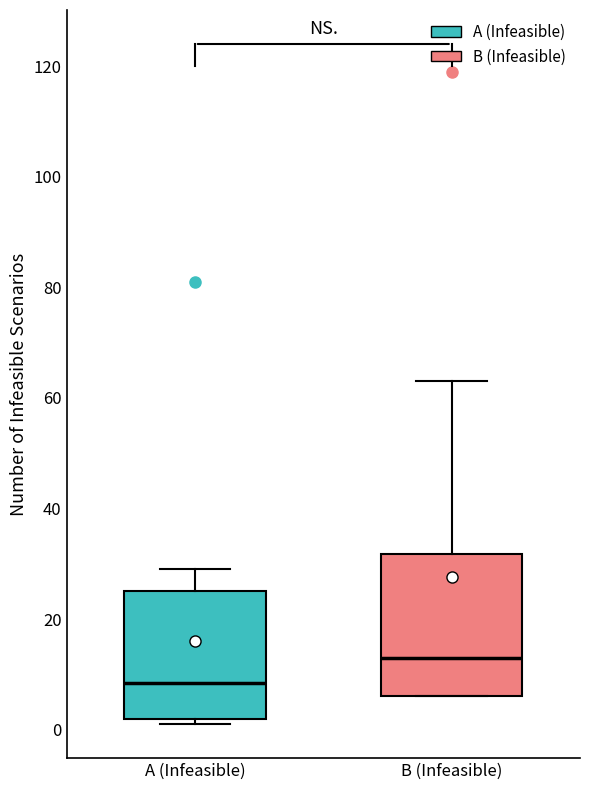

Which box has the lowest median line?

A (Infeasible)